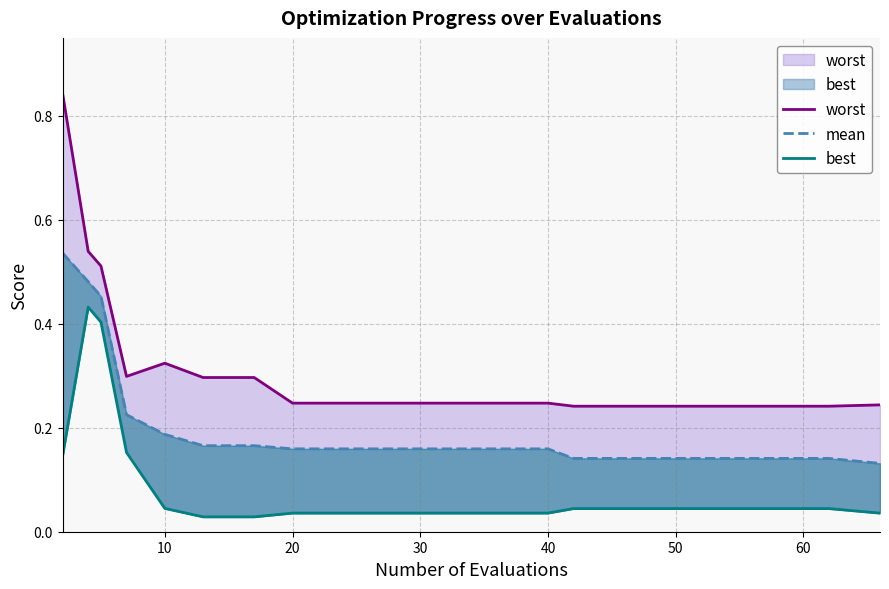

The value of best at 10 is 0.0. True or false?

False